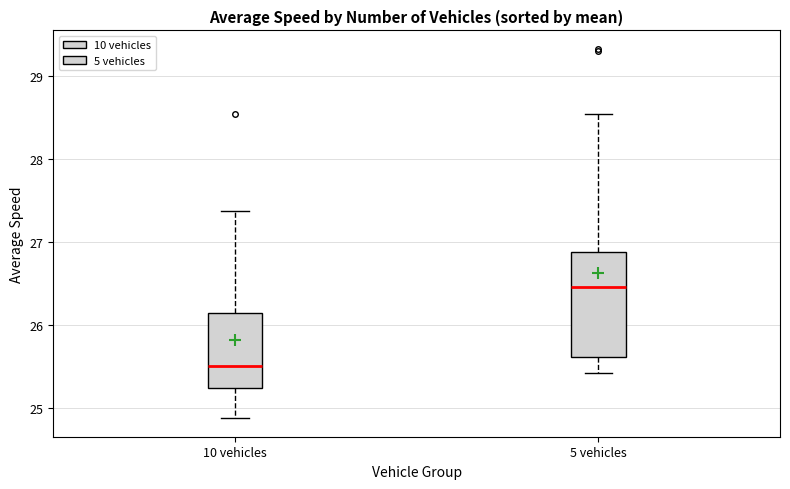

Reading left to right, transcribe this box plot: for each box, give where its median line is, the range the box spans, and where its two whiskers end, as read against the y-axis. The values are not printed on the chart, so give them approximately, as read against the axis.

10 vehicles: median 25.5, box 25.3 to 26.1, whiskers 24.9 to 27.4
5 vehicles: median 26.5, box 25.6 to 26.9, whiskers 25.4 to 28.5